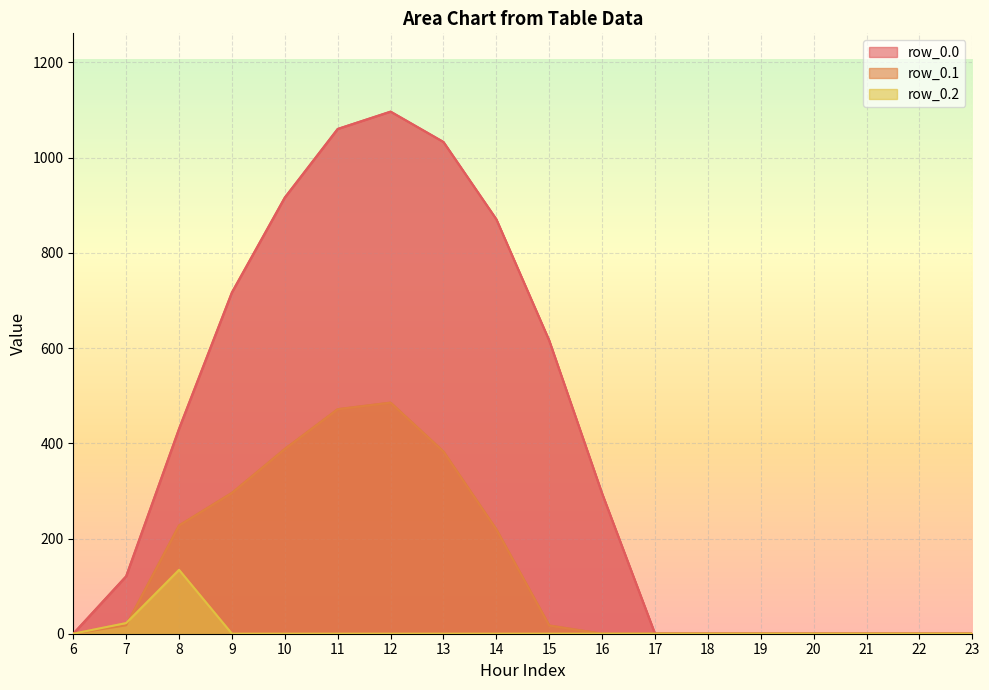

How many lines are shown in the chart?

3